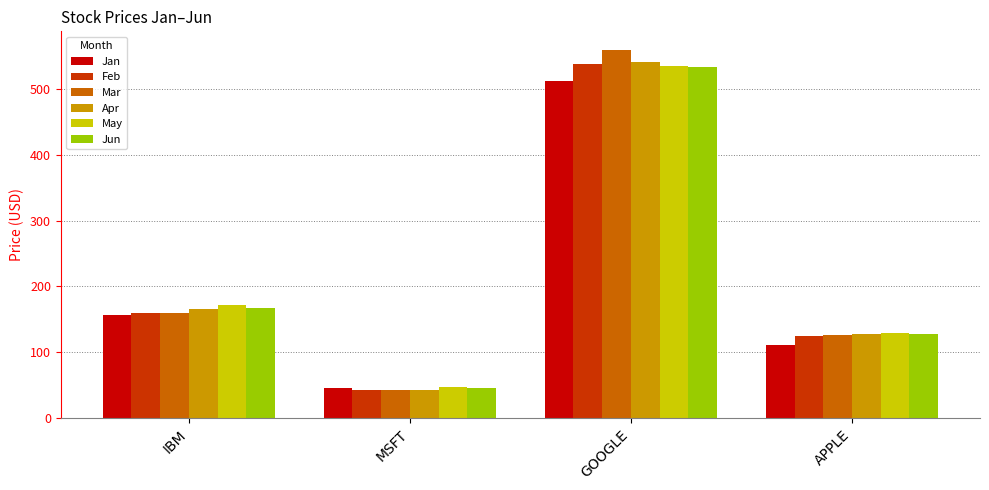

The value of Mar at MSFT is 70.7. True or false?

False